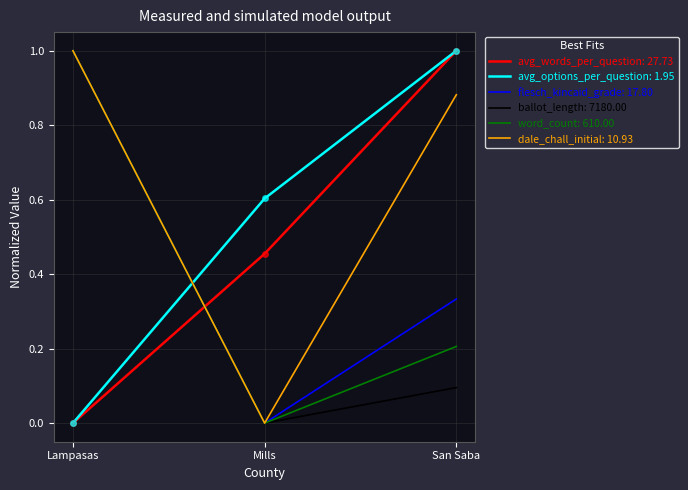

What position from the right is San Saba?

1